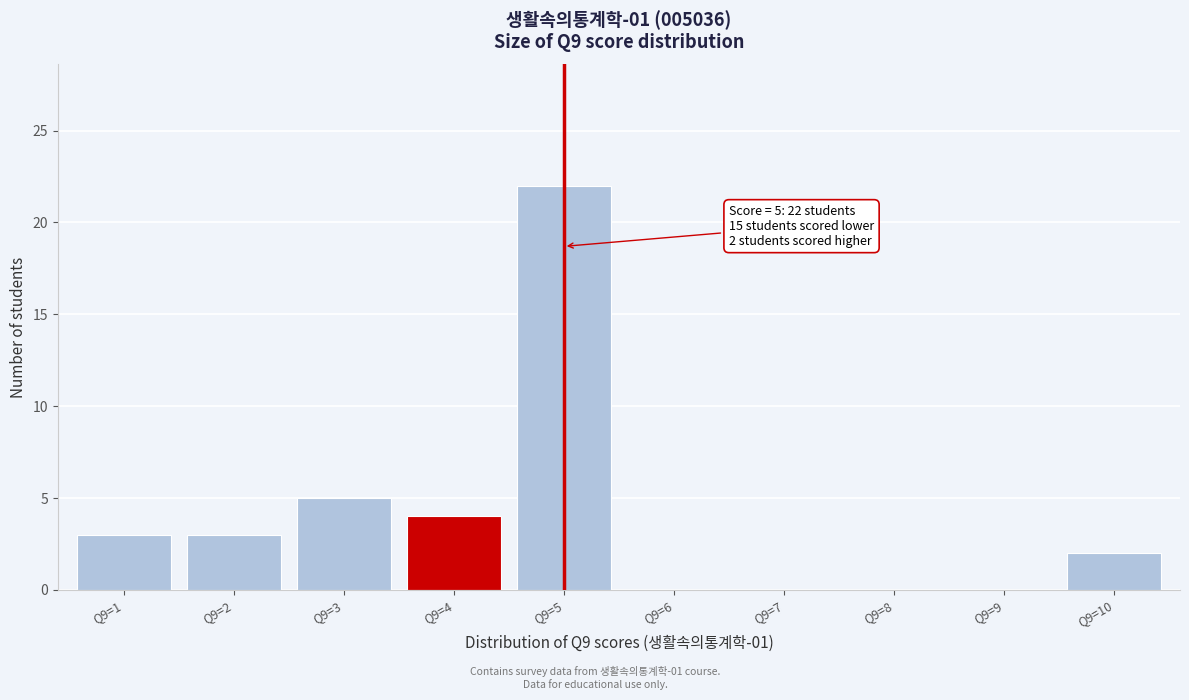

Reading left to right, list all the values displayed in this chart.

Q9=1=3	Q9=2=3	Q9=3=5	Q9=4=4	Q9=5=22	Q9=6=0	Q9=7=0	Q9=8=0	Q9=9=0	Q9=10=2